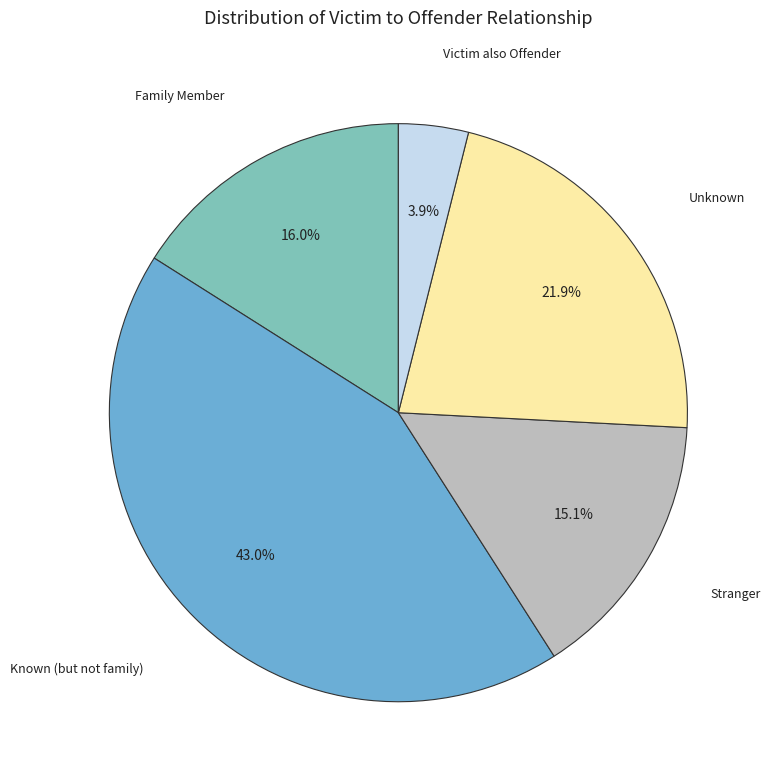

Between Family Member and Known (but not family), which is larger?

Known (but not family)